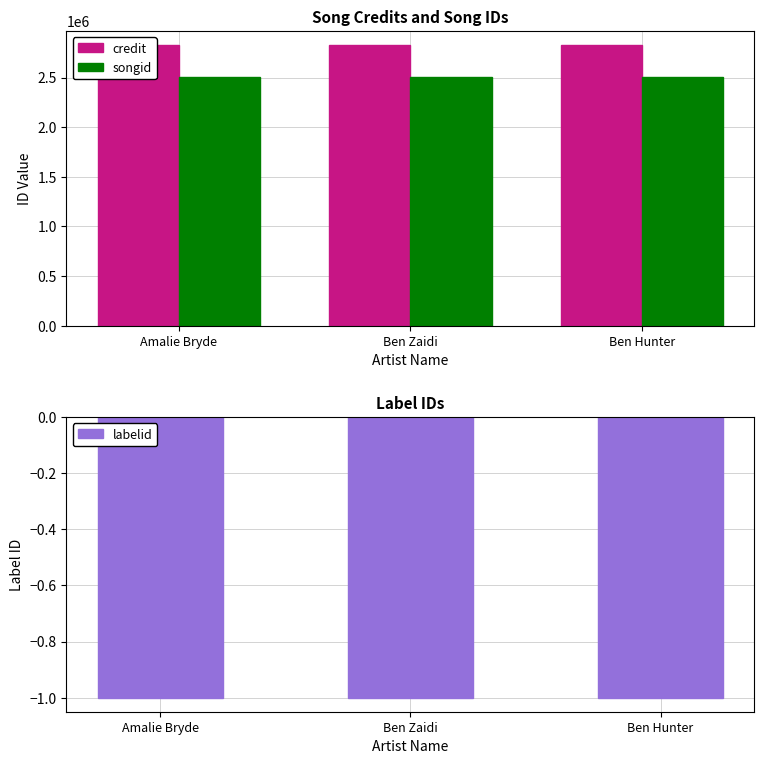

What is the spread (max minus min) of values at Ben Zaidi?

2828617